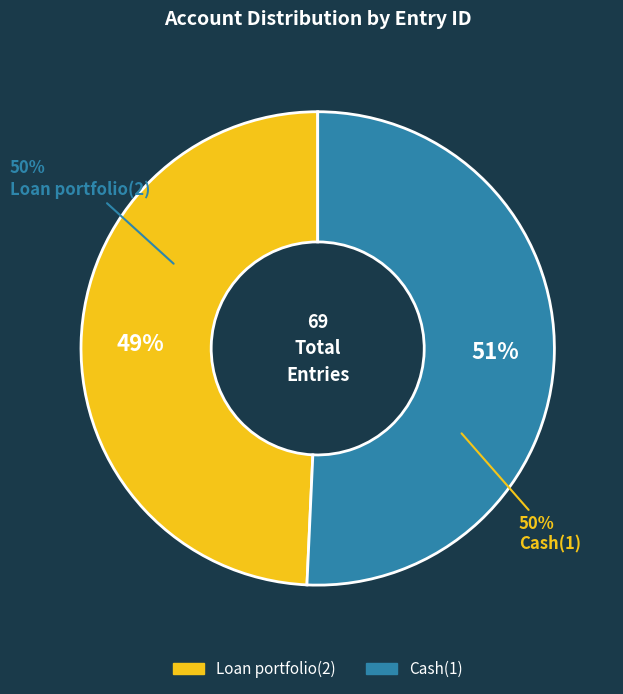

Is there any slice that represents more than half of the pie?

Yes